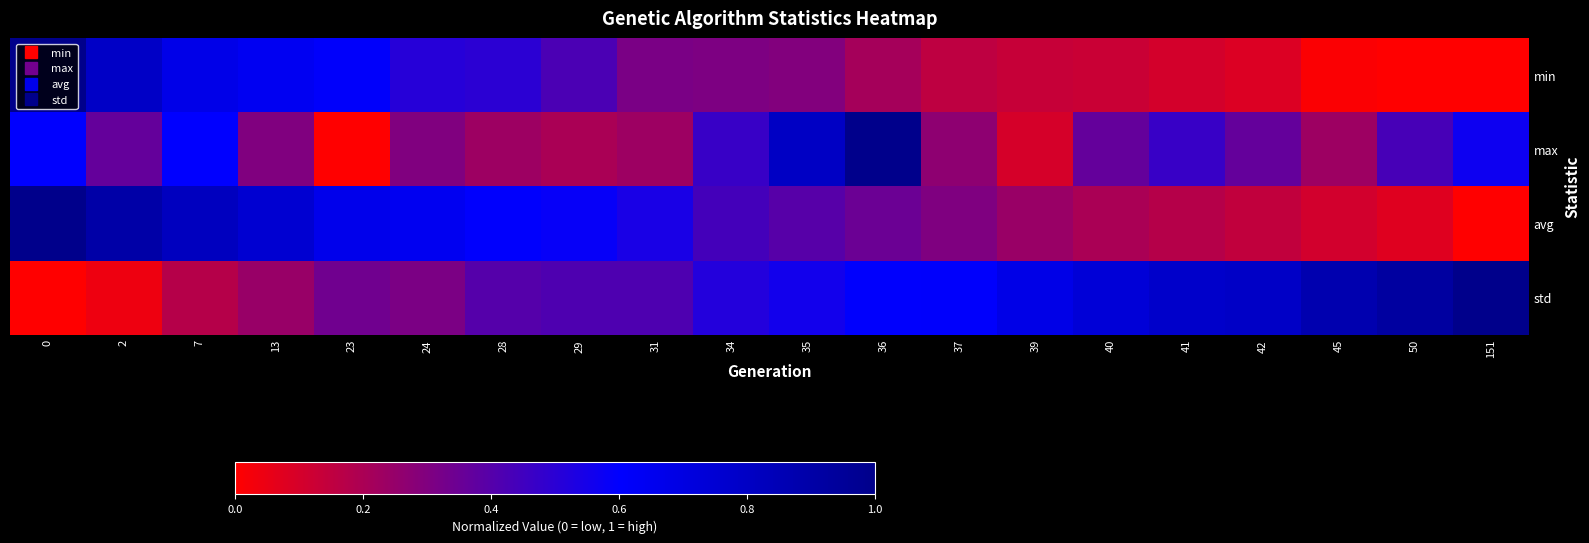

Reading right to left, transcribe all the data shown in this chart.

min: 151=0.0	50=0.0	45=0.0	42=0.1	41=0.1	40=0.1	39=0.1	37=0.2	36=0.2	35=0.3	34=0.3	31=0.3	29=0.4	28=0.5	24=0.5	23=0.6	13=0.6	7=0.7	2=0.8	0=1.0
max: 151=0.6	50=0.4	45=0.2	42=0.4	41=0.5	40=0.4	39=0.1	37=0.3	36=1.0	35=0.8	34=0.5	31=0.2	29=0.2	28=0.2	24=0.3	23=0.0	13=0.3	7=0.6	2=0.4	0=0.6
avg: 151=0.0	50=0.1	45=0.1	42=0.1	41=0.2	40=0.2	39=0.2	37=0.3	36=0.4	35=0.4	34=0.4	31=0.5	29=0.6	28=0.6	24=0.6	23=0.7	13=0.8	7=0.8	2=0.9	0=1.0
std: 151=1.0	50=0.9	45=0.9	42=0.8	41=0.8	40=0.7	39=0.7	37=0.6	36=0.6	35=0.6	34=0.5	31=0.4	29=0.4	28=0.4	24=0.3	23=0.3	13=0.2	7=0.2	2=0.0	0=0.0